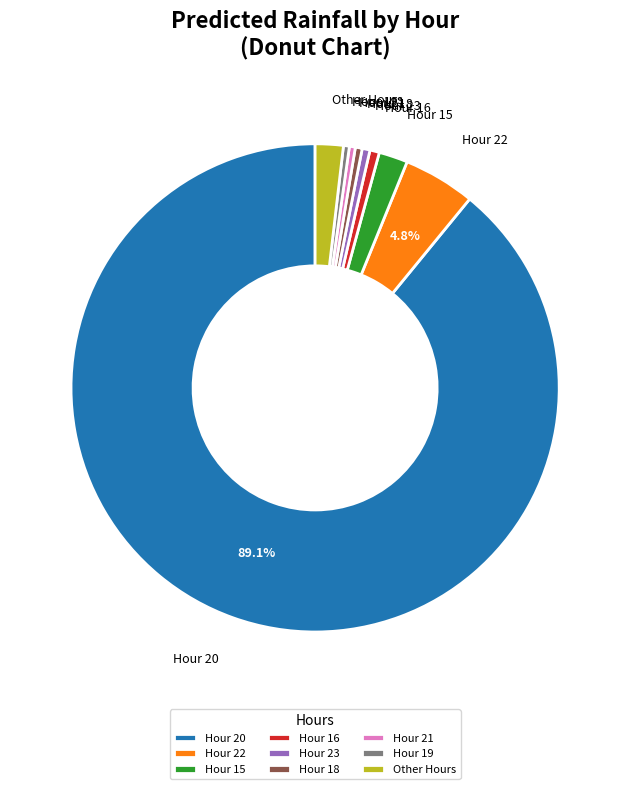

To the nearest percent, what is the average slice percentage?

11%